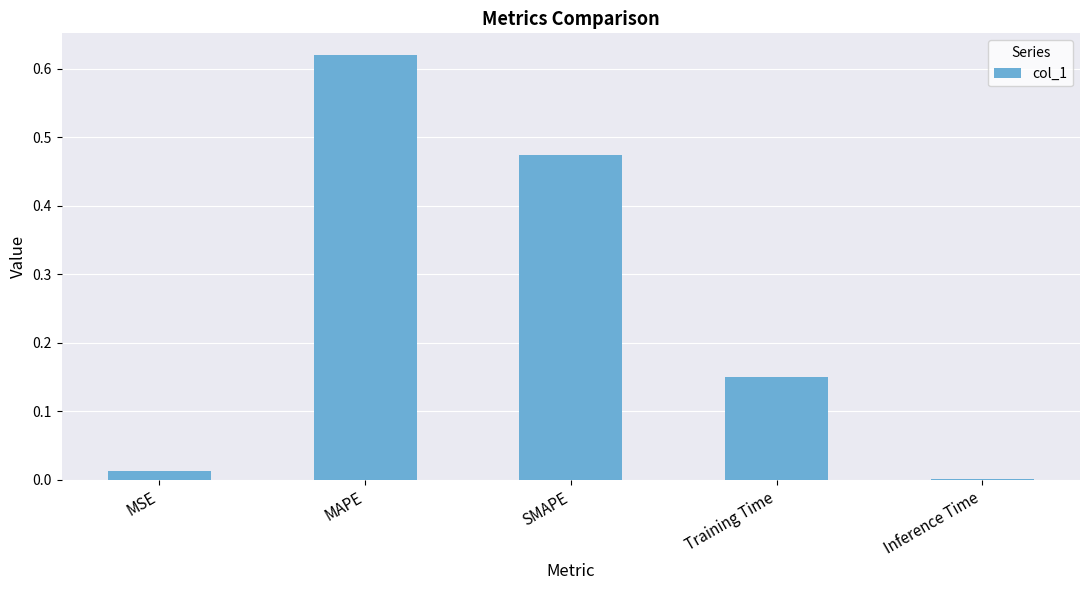

Where is the data nearest to the value 0?

Inference Time